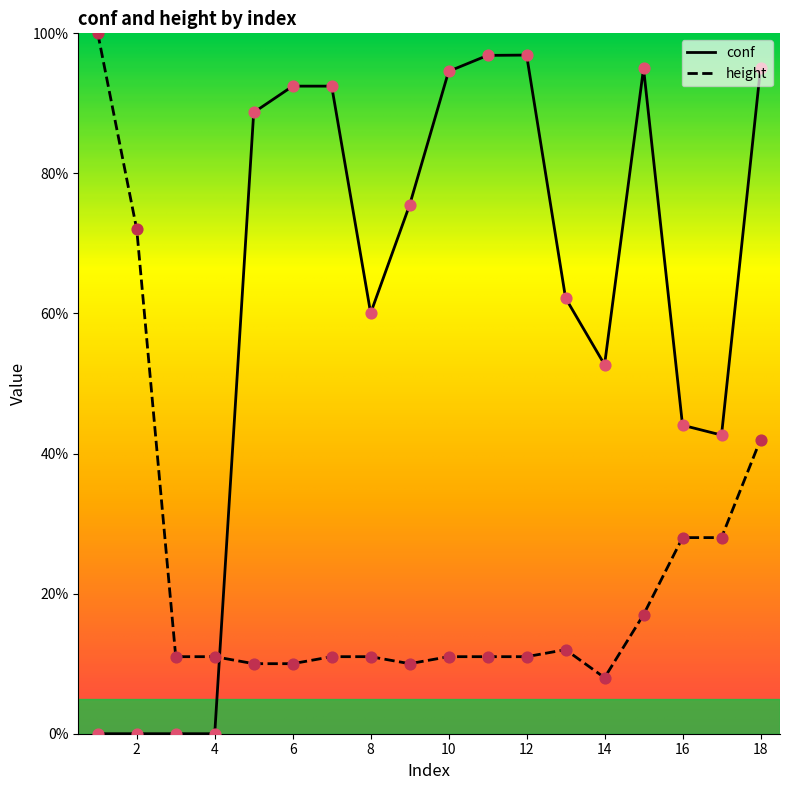

True or false: conf and height intersect in this chart.

True